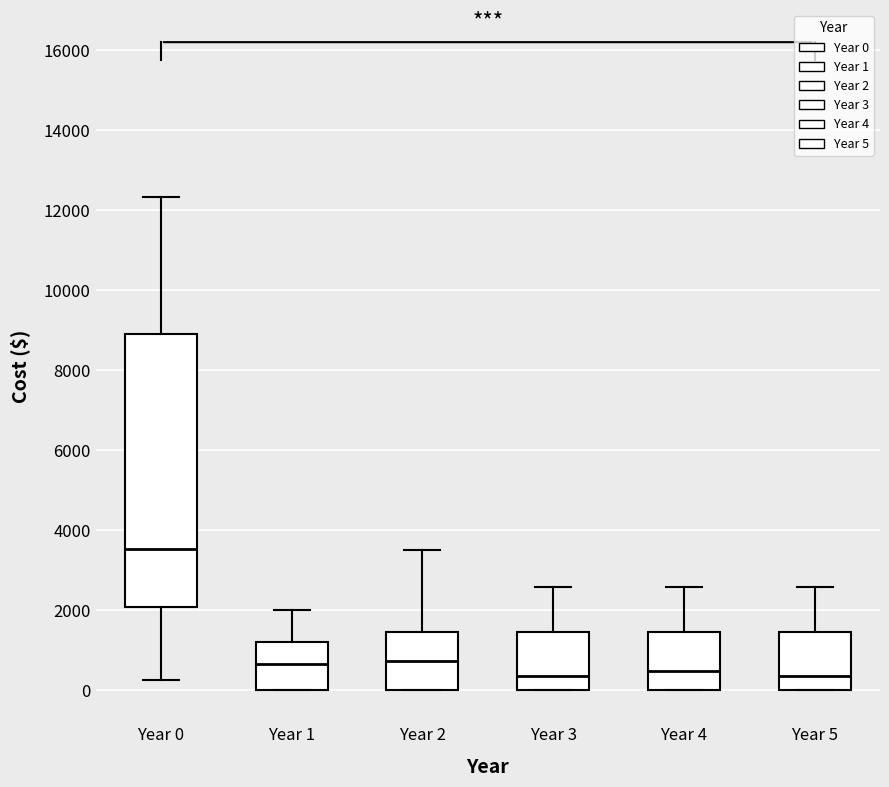

Where does the upper whisker of the box for Year 2 end on the y-axis? The values are not printed on the chart, so give them approximately, as read against the axis.

3600